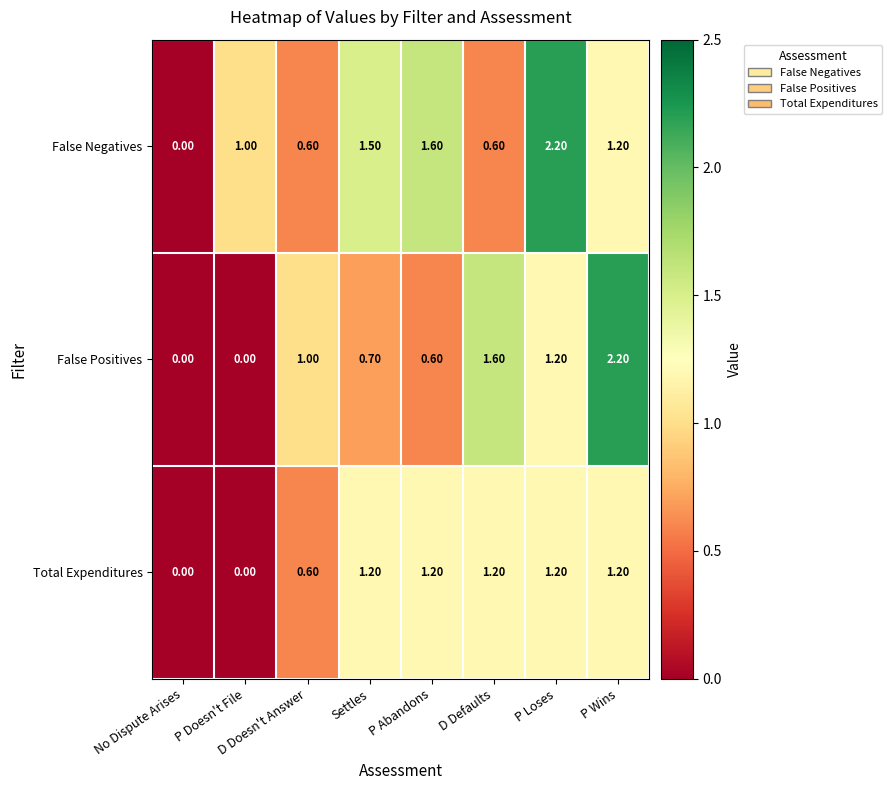

What is the total value across all series at D Doesn't Answer?

2.2